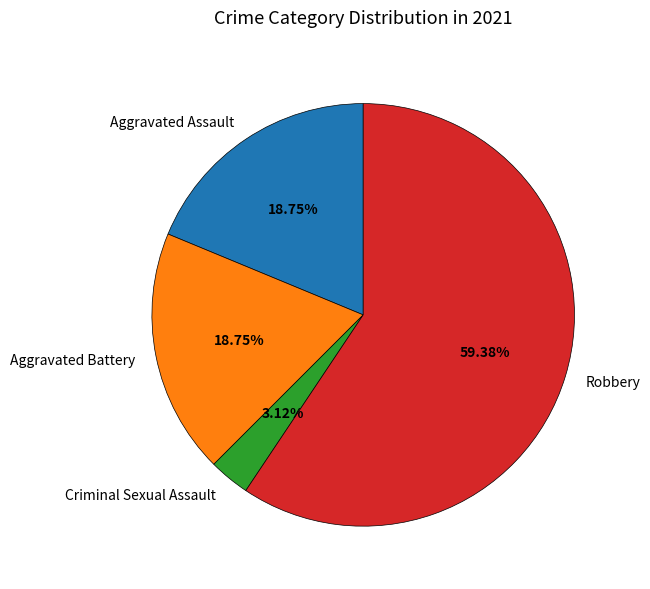

Which slice represents more than half of the pie?

Robbery